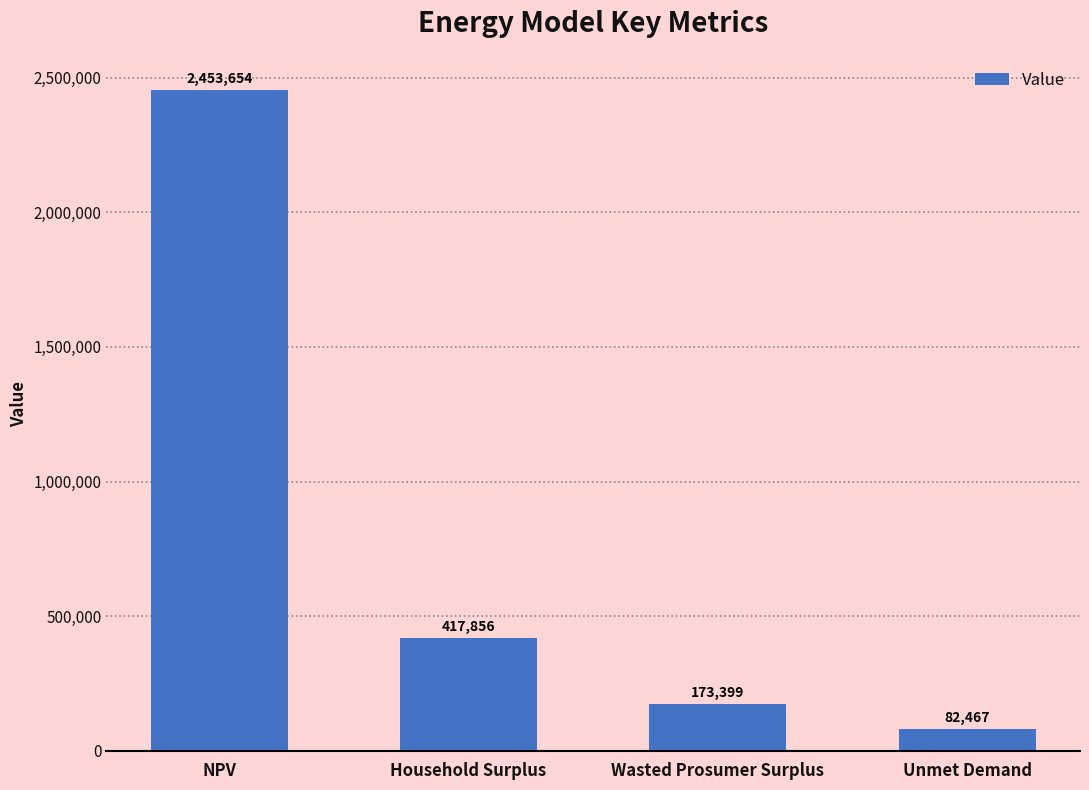

What position from the left is NPV?

1